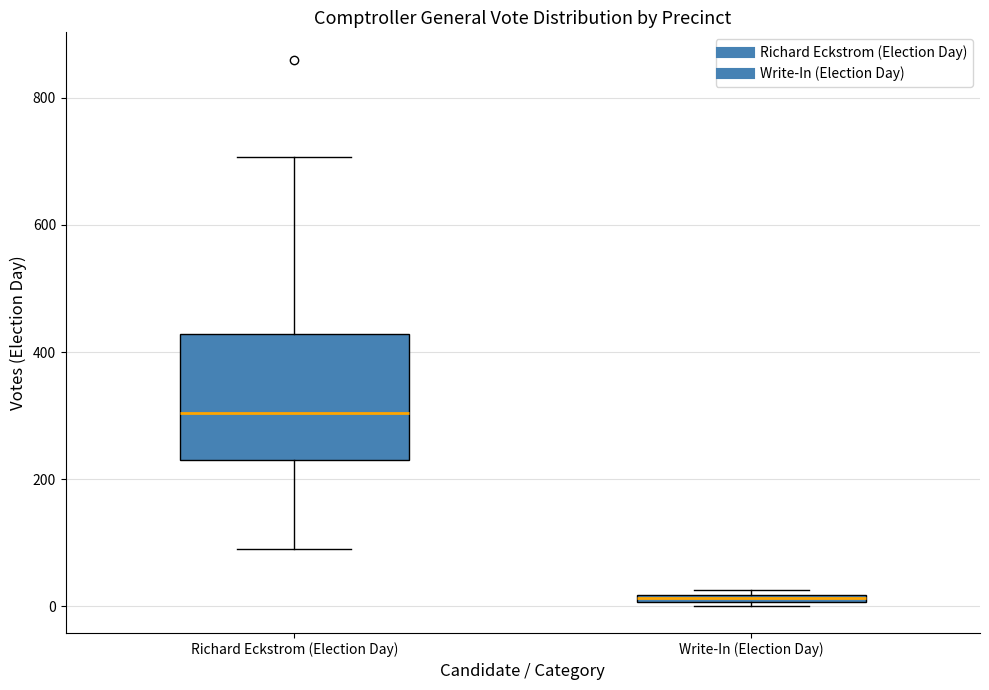

Where is the upper edge of the box for Write-In (Election Day) on the y-axis? The values are not printed on the chart, so give them approximately, as read against the axis.

20